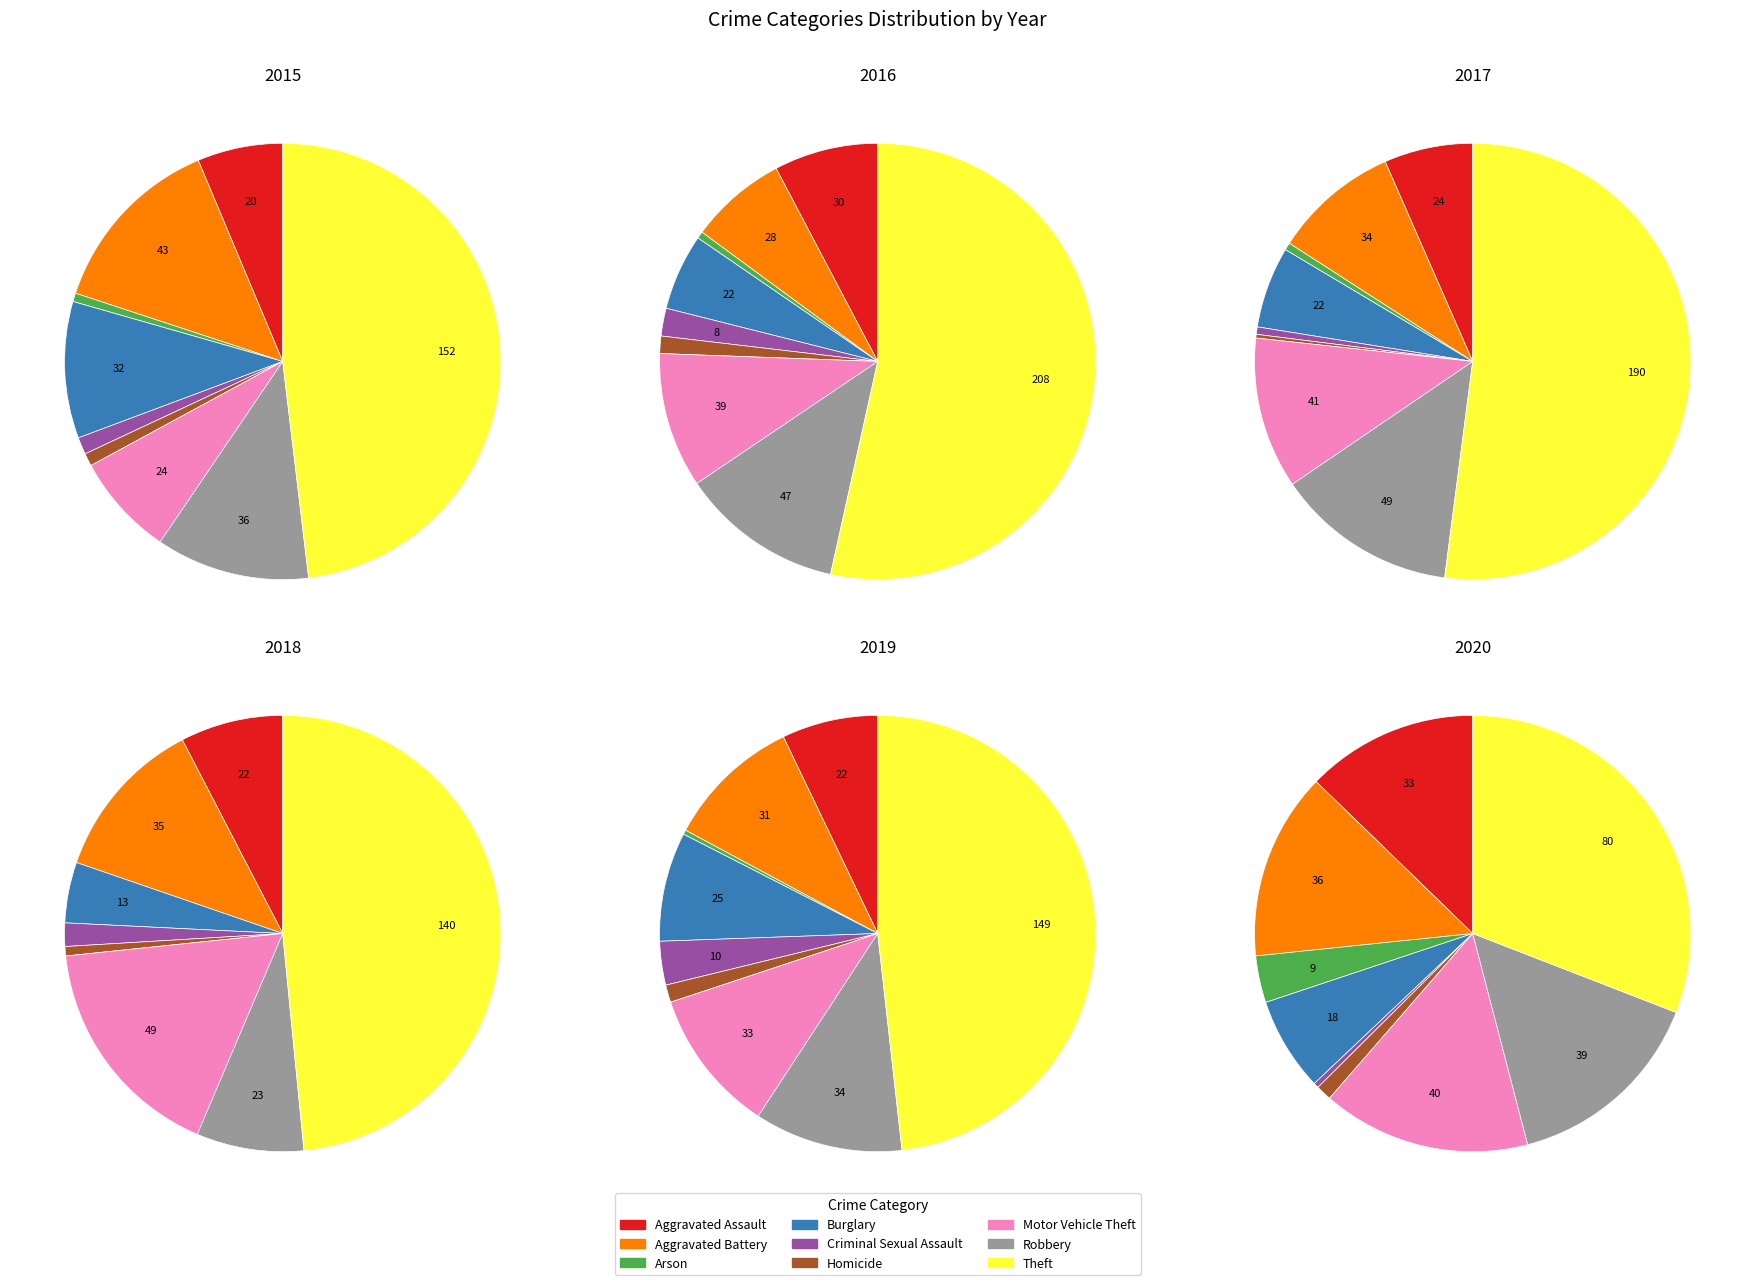

Is there any slice that represents more than half of the pie?

No